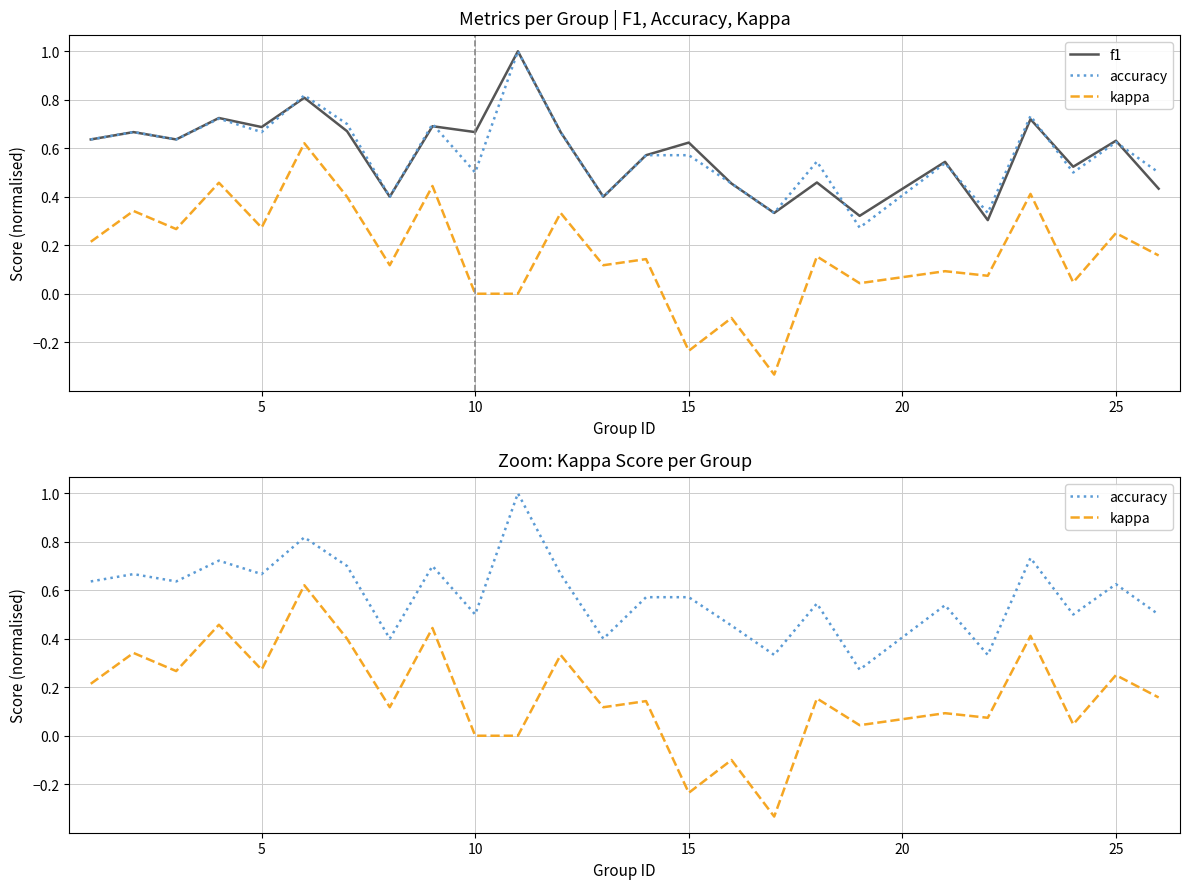

How many lines are shown in the chart?

3